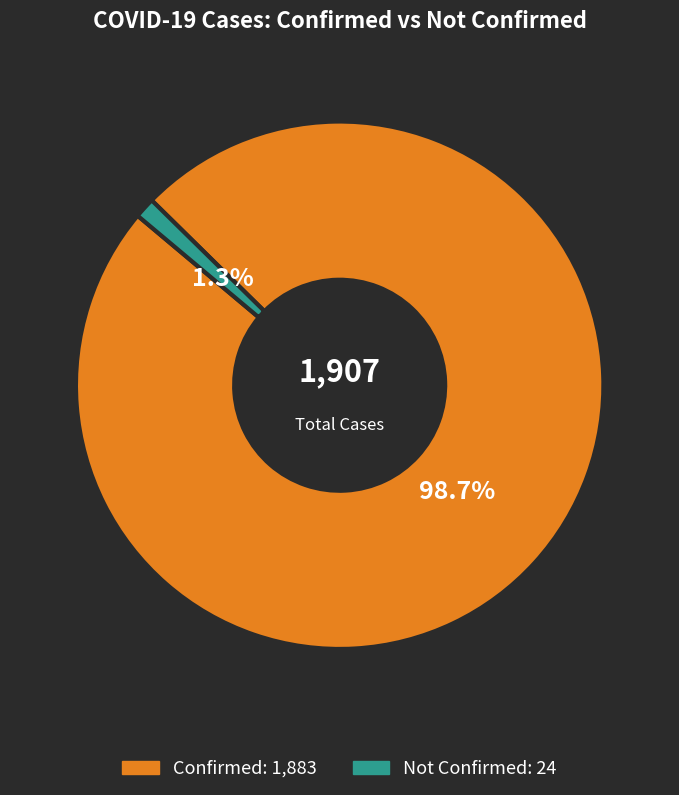

Does any single category account for the majority?

Yes